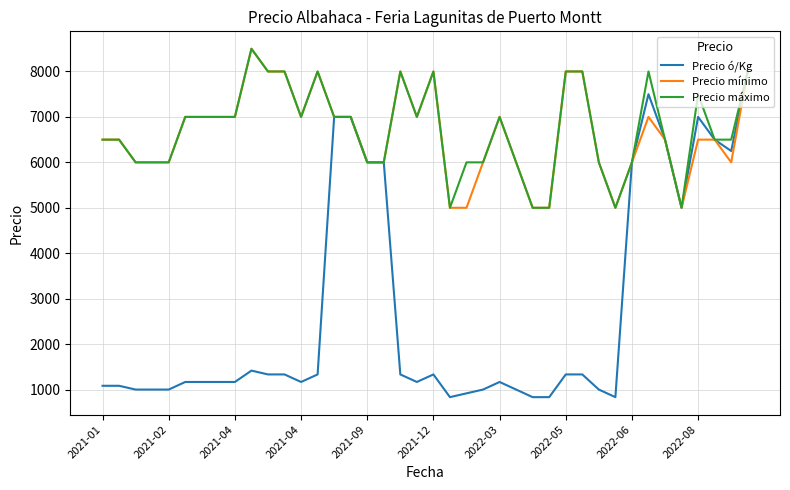

Count the Precio máximo values in the range 6000 to 8000.

34